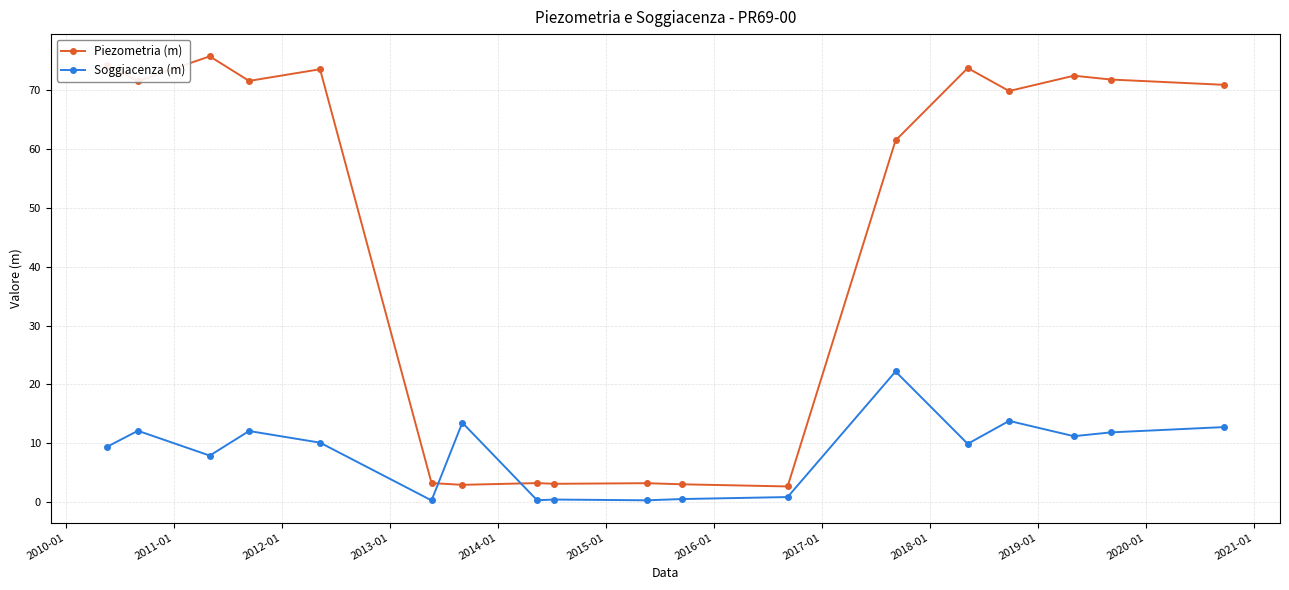

Which series has the largest total across all categories?

Piezometria (m)